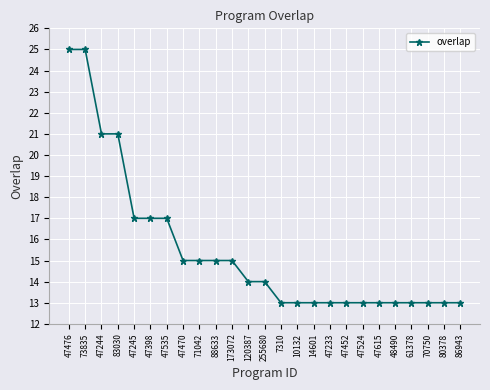

Between 47398 and 86943, which is larger?

47398